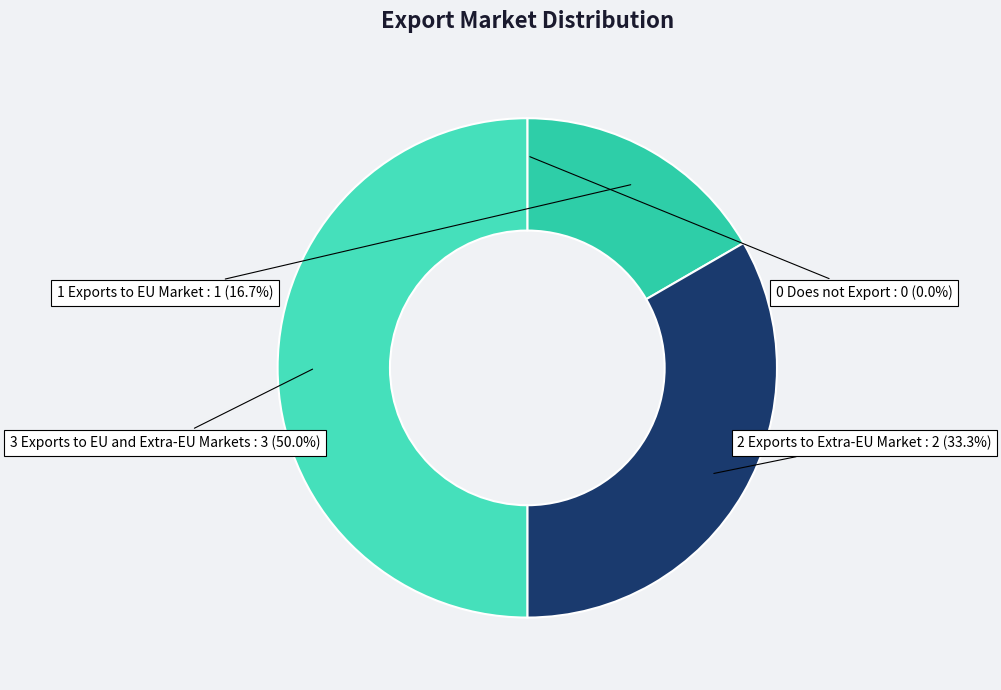

What is the ratio of the value at 2 Exports to Extra-EU Market to the value at 3 Exports to EU and Extra-EU Markets?

0.7